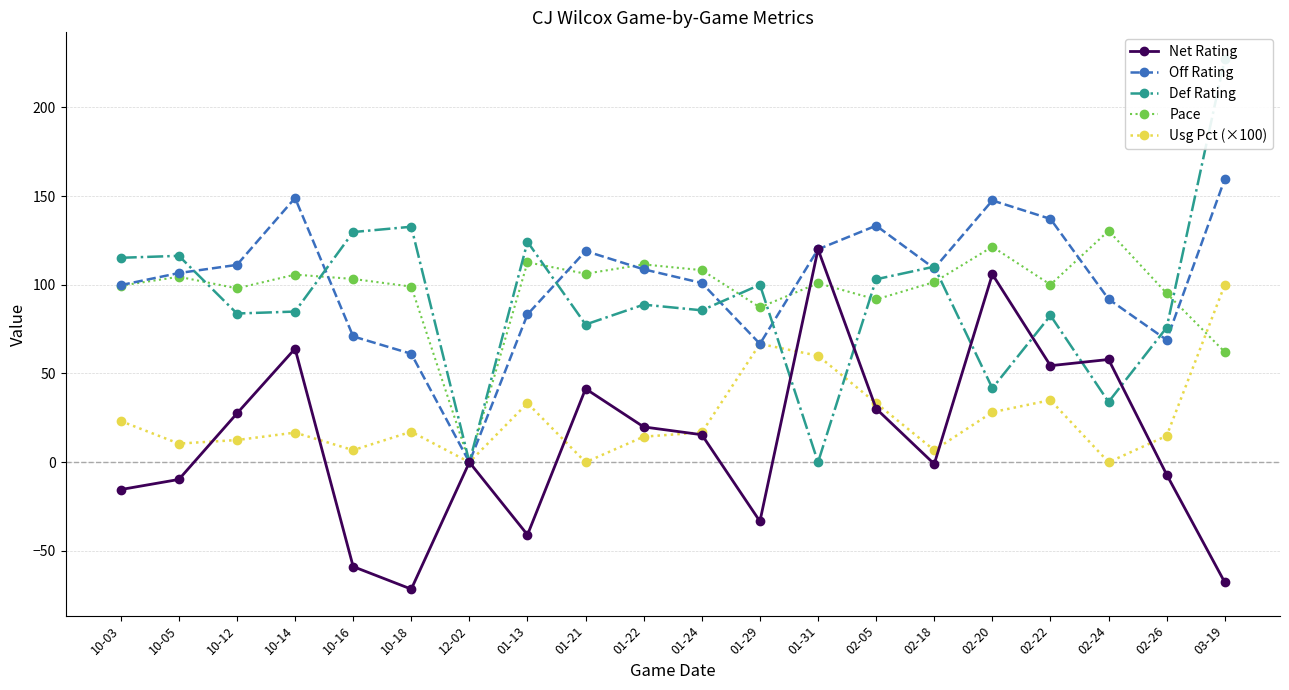

At which label does Net Rating first exceed 15?

10-12